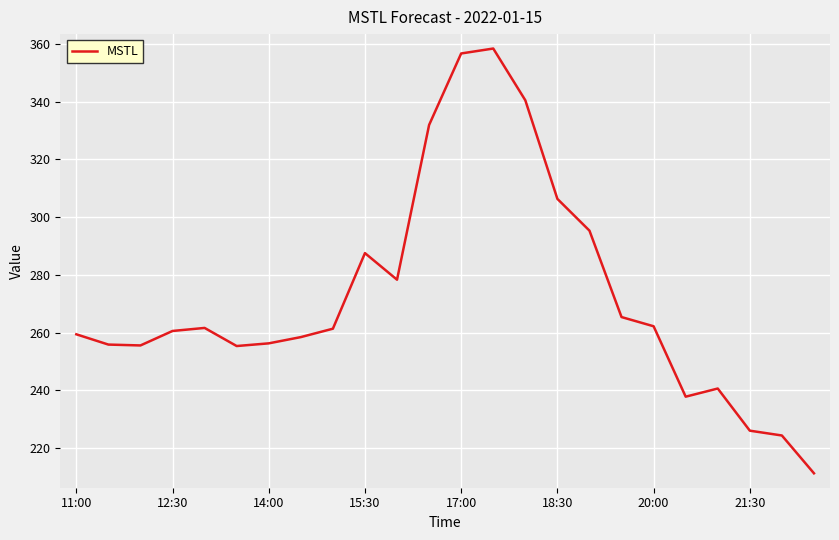

What is the minimum value shown in the chart?

211.2